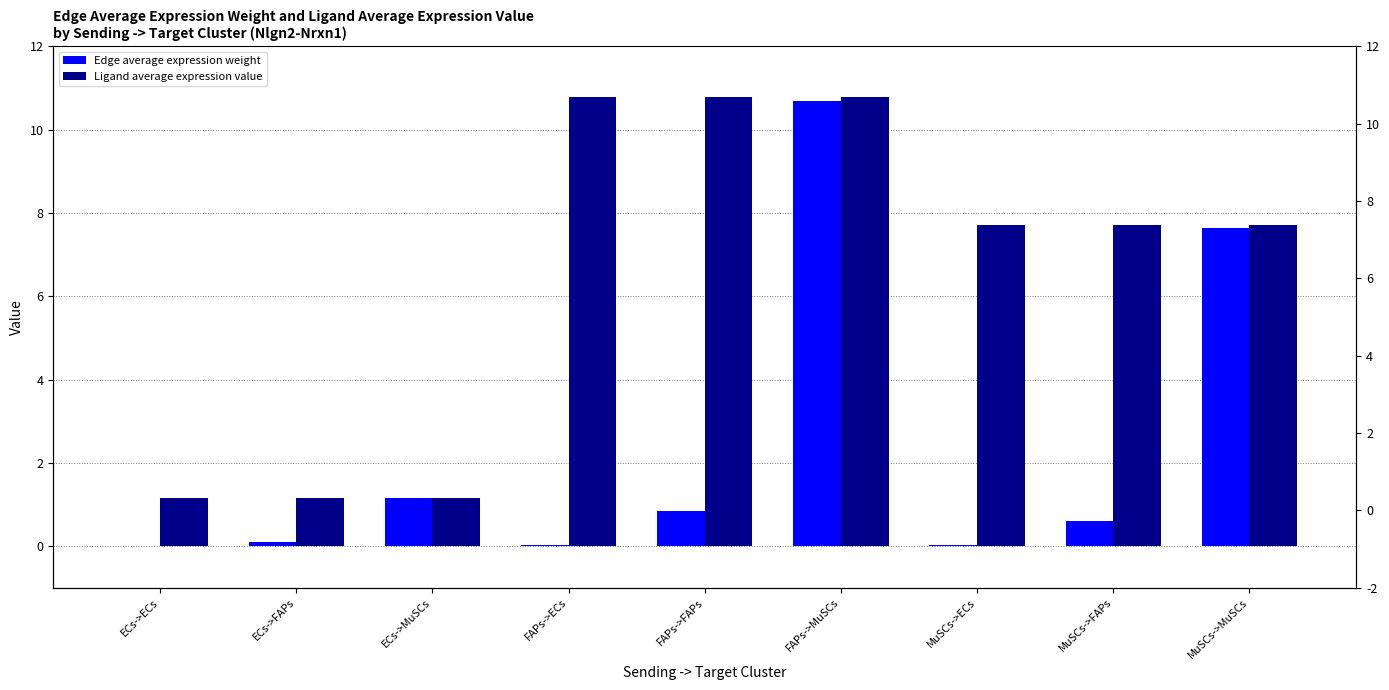

Is the value of Ligand average expression value at FAPs->FAPs greater than the value of Edge average expression weight at FAPs->FAPs?

Yes